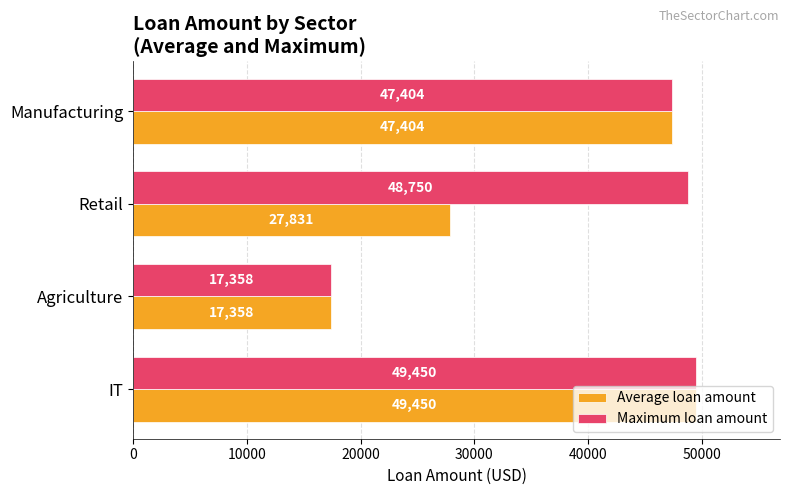

What is the sum of the Average loan amount values at Agriculture and Manufacturing?

64762.0